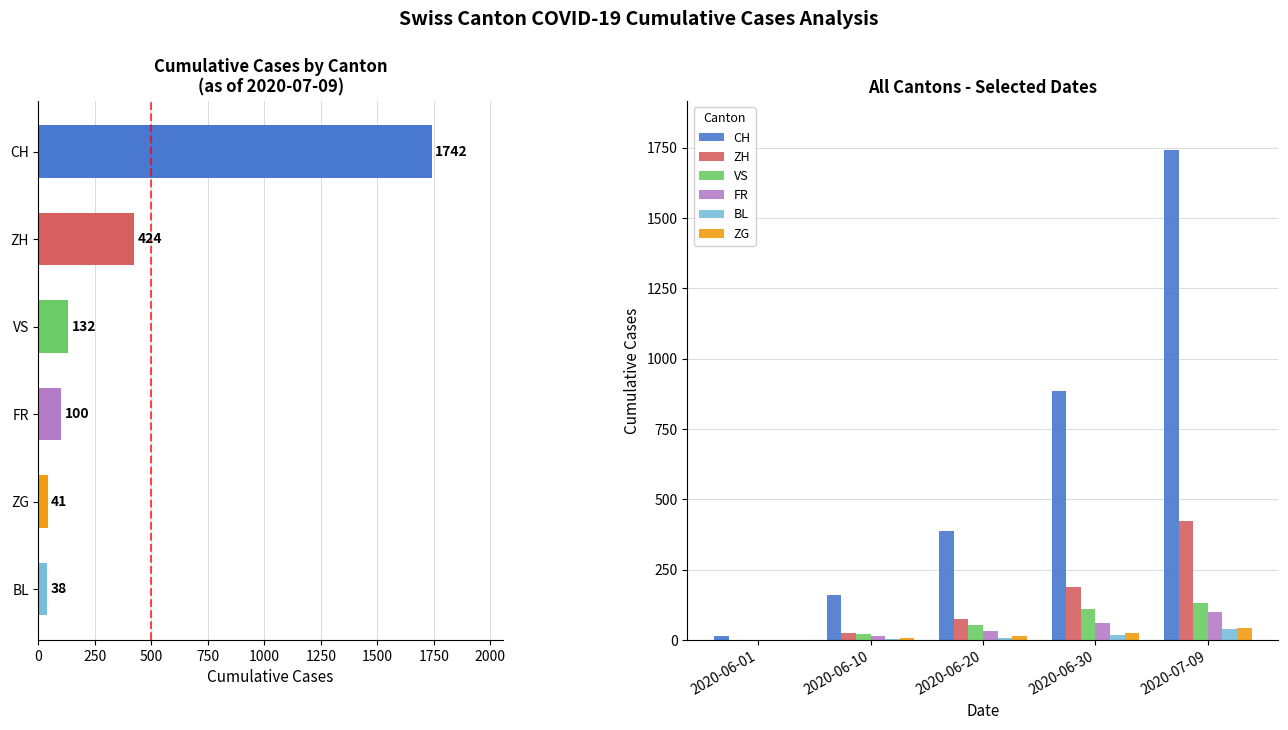

What is the sum of the FR values at 1000 and 250?

115